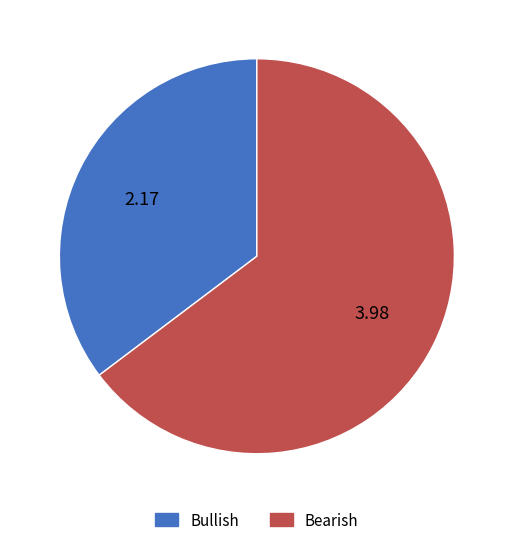

How many segments does this pie chart have?

2